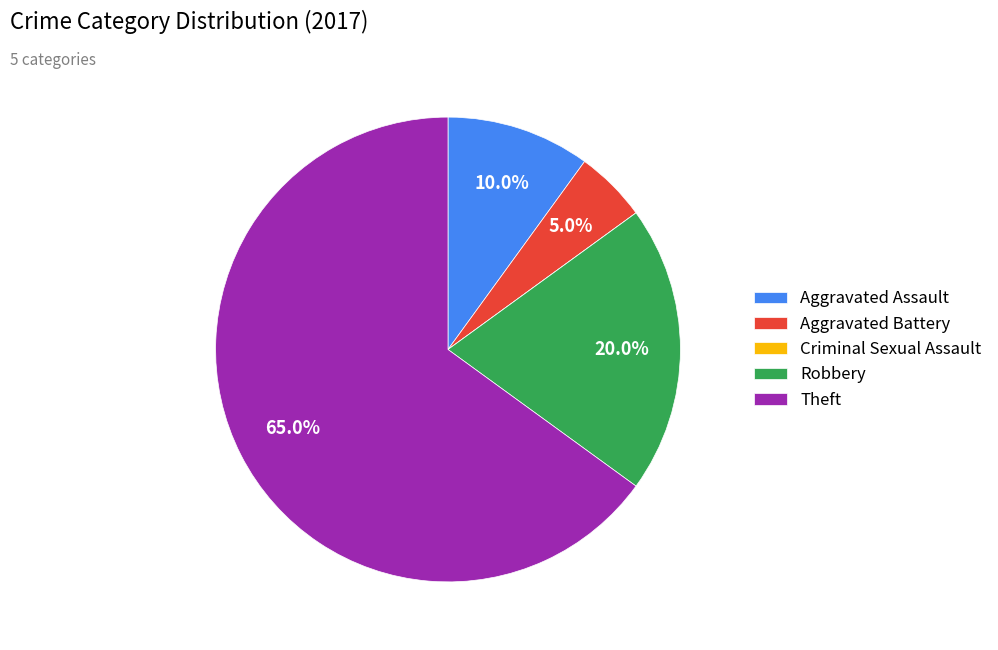

Which category has the biggest portion of the pie?

Theft